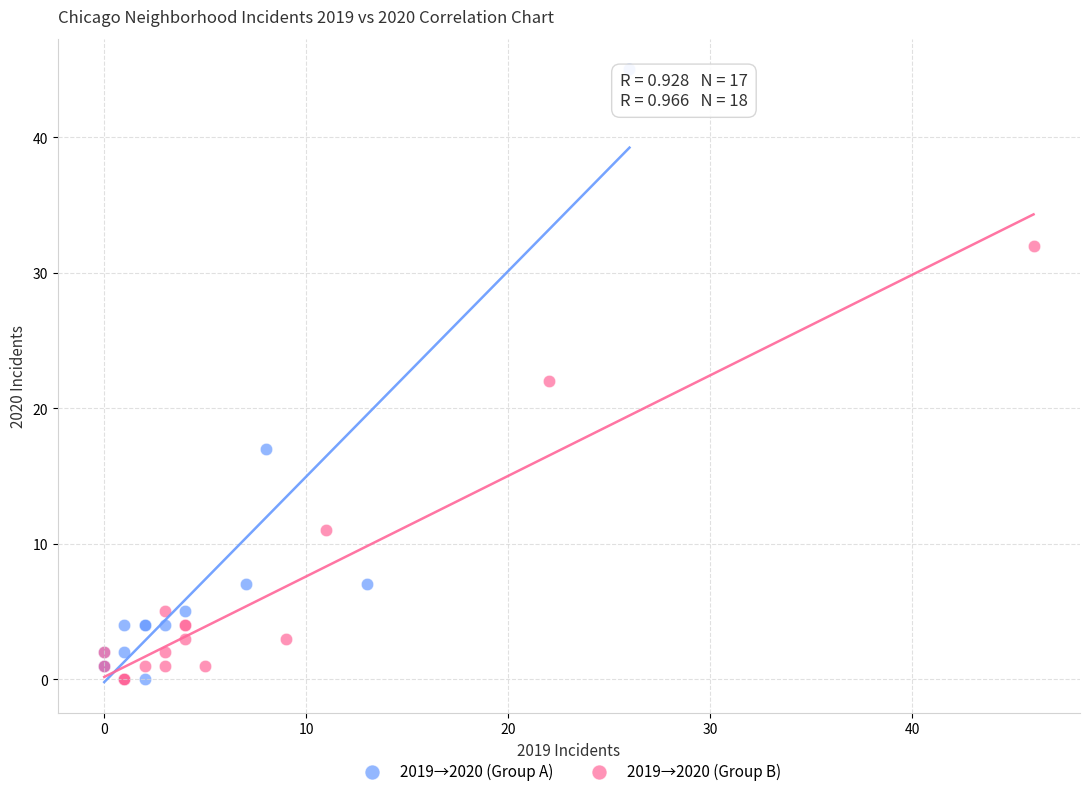

Which series has the widest spread of Y values?

2019→2020 (Group A)